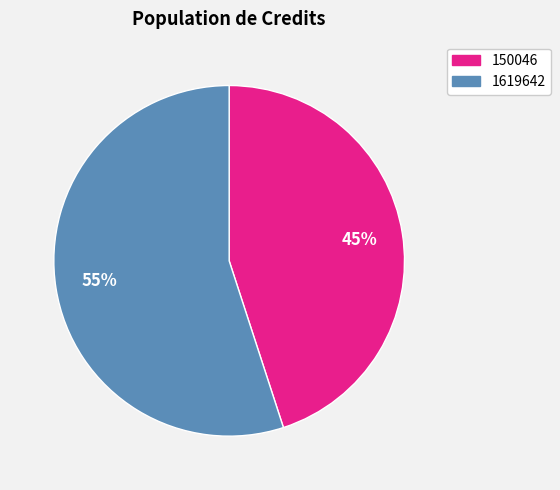

Rank the categories by value from lowest to highest.

150046, 1619642